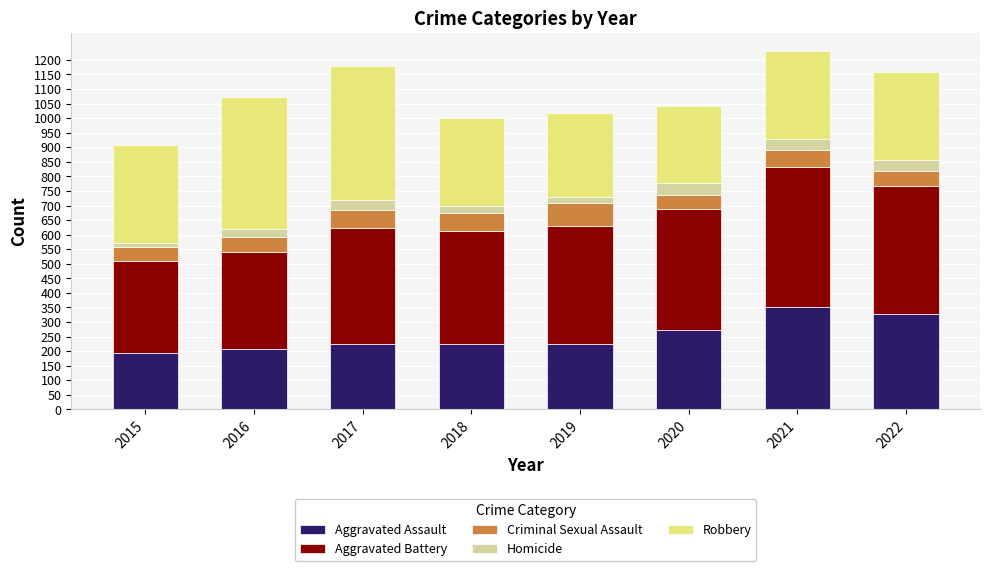

What is the total value across all series at 2020?

1041